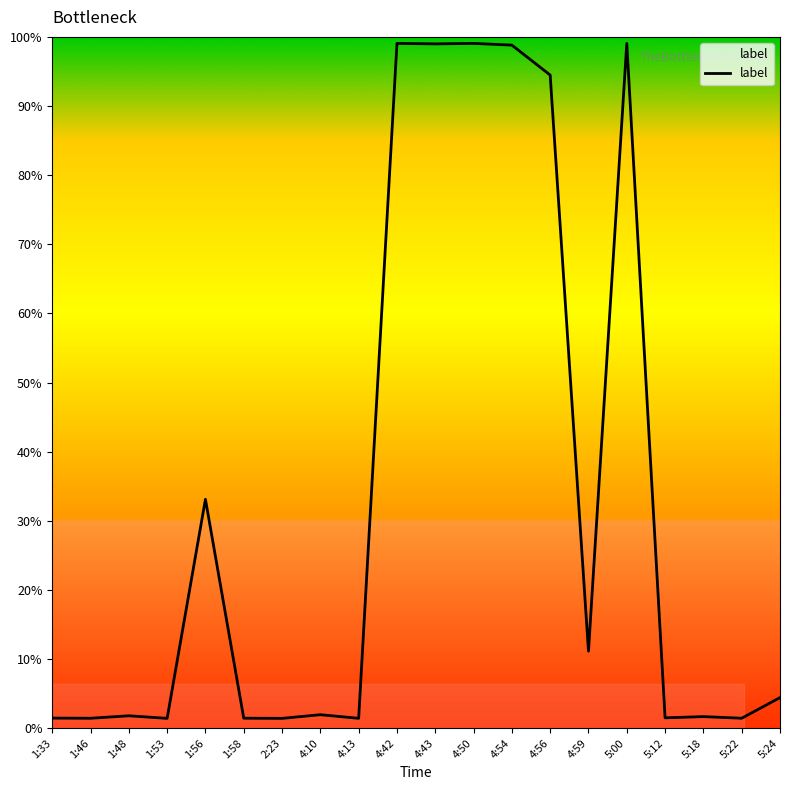

What is the greatest value displayed?

1.0